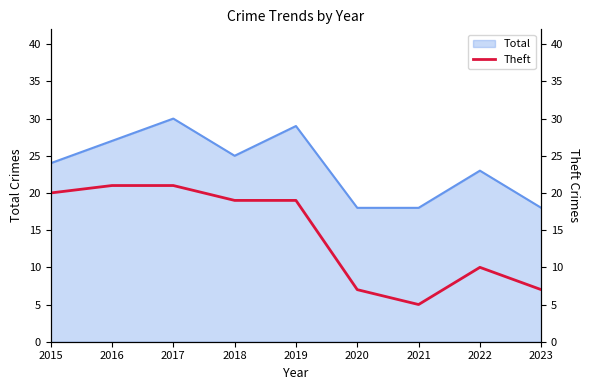

Is it true that Total equals 45 at 2017?

False